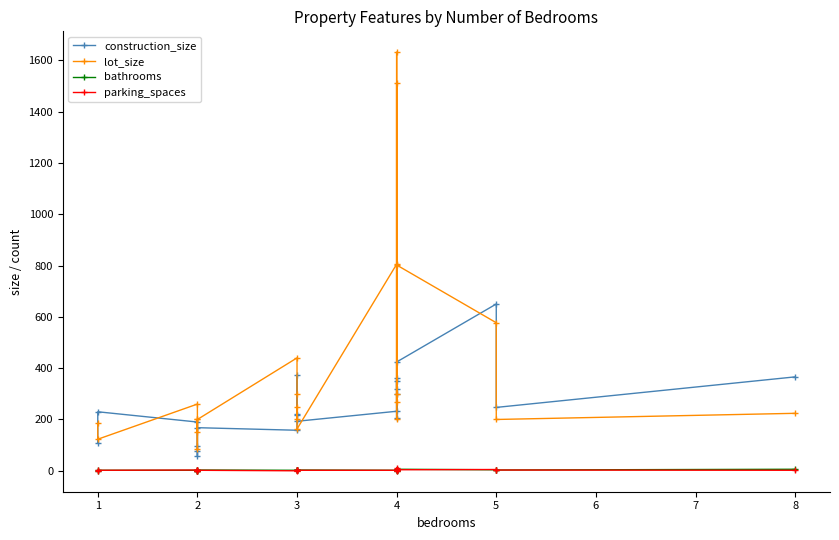

What is the difference between the maximum and minimum values in the bathrooms series?

6.0